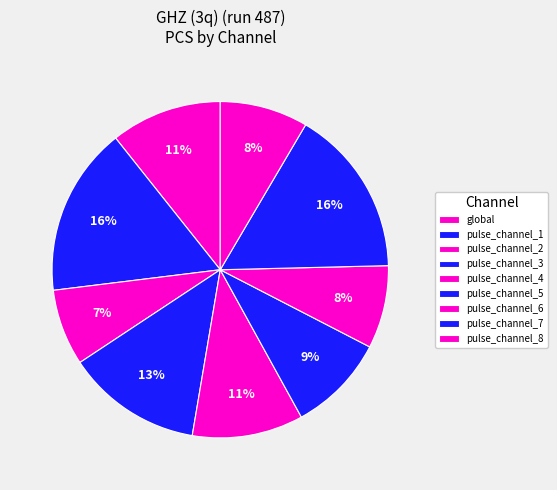

How many segments does this pie chart have?

9